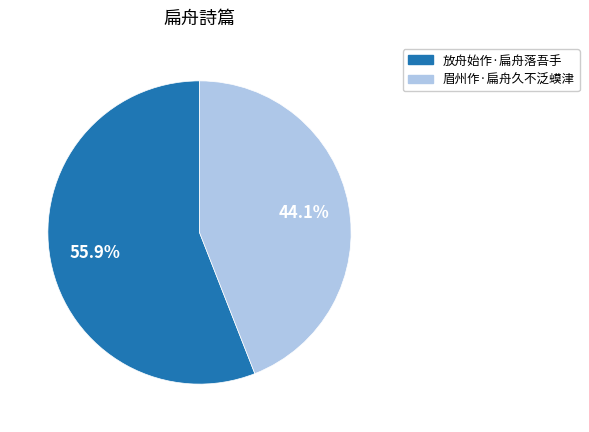

How much of the chart is everything except 放舟始作·扁舟落吾手?

44.1%